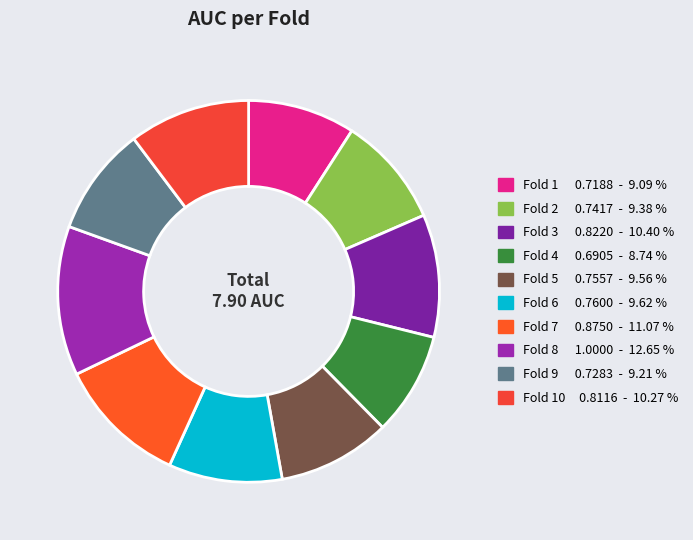

To the nearest percent, what is the average slice percentage?

10%